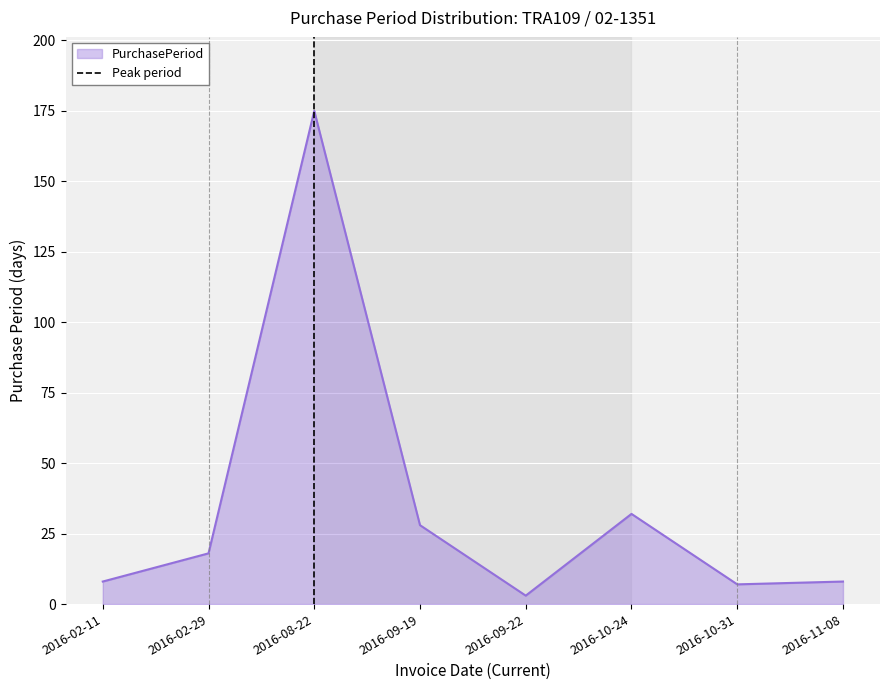

The PurchasePeriod series shows 8 at 2016-02-11. True or false?

True